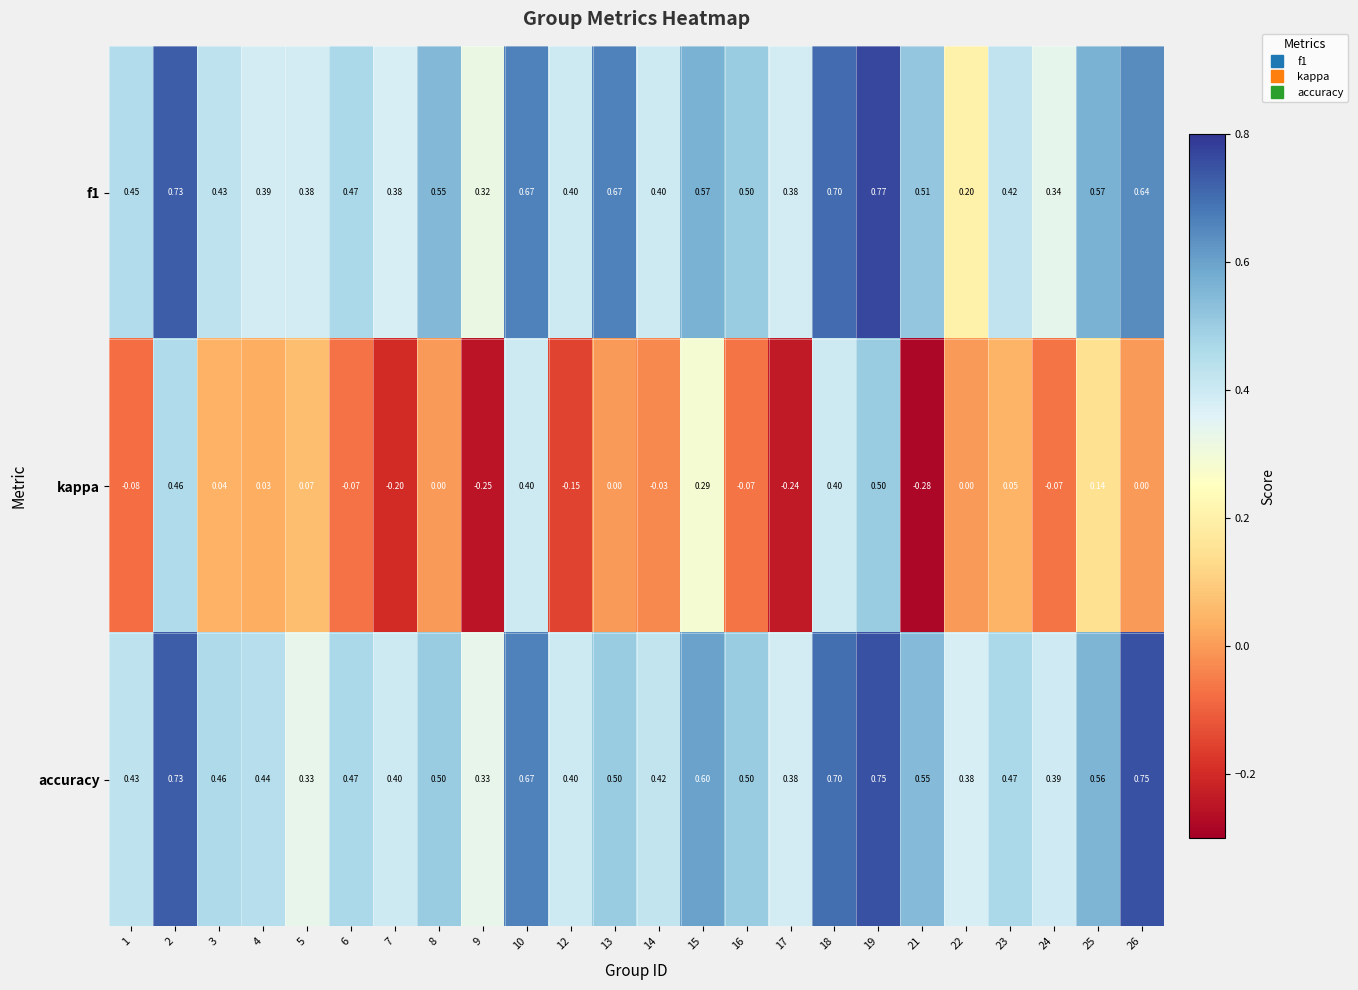

What is the total value across all series at 7?

0.6